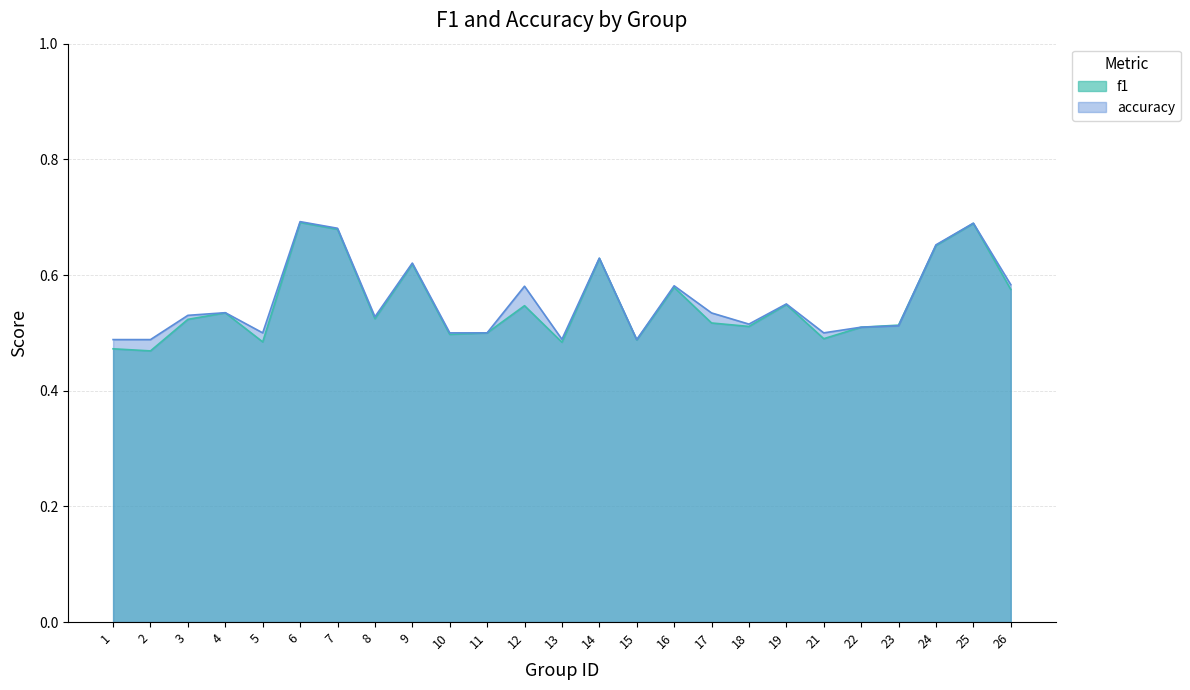

How many interior local valleys does the f1 series have?

8